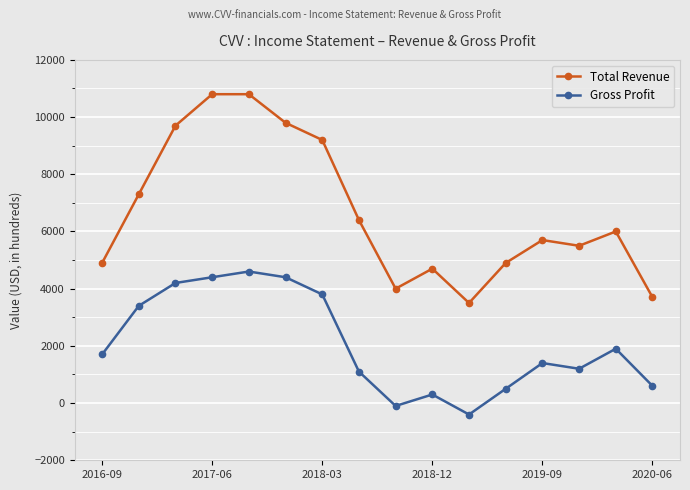

True or false: Gross Profit and Total Revenue intersect in this chart.

False